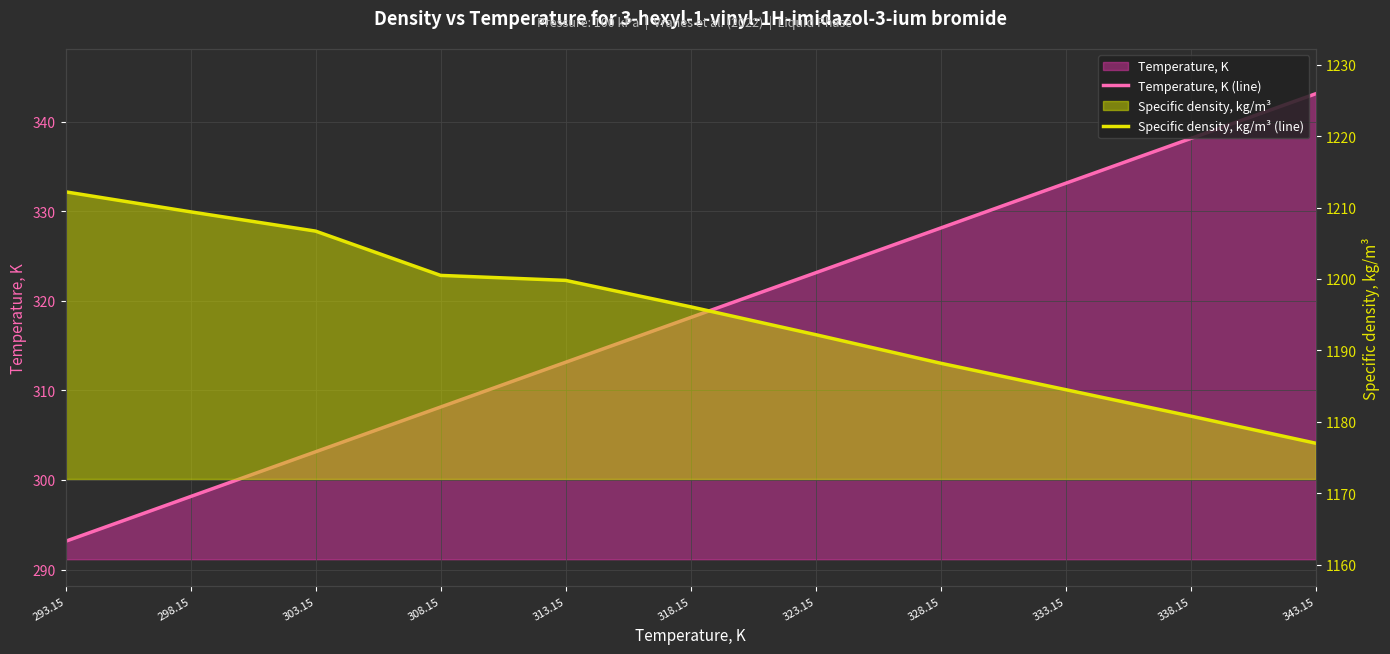

What is the value of the Temperature, K (line) point at the 5th from the left?

313.1